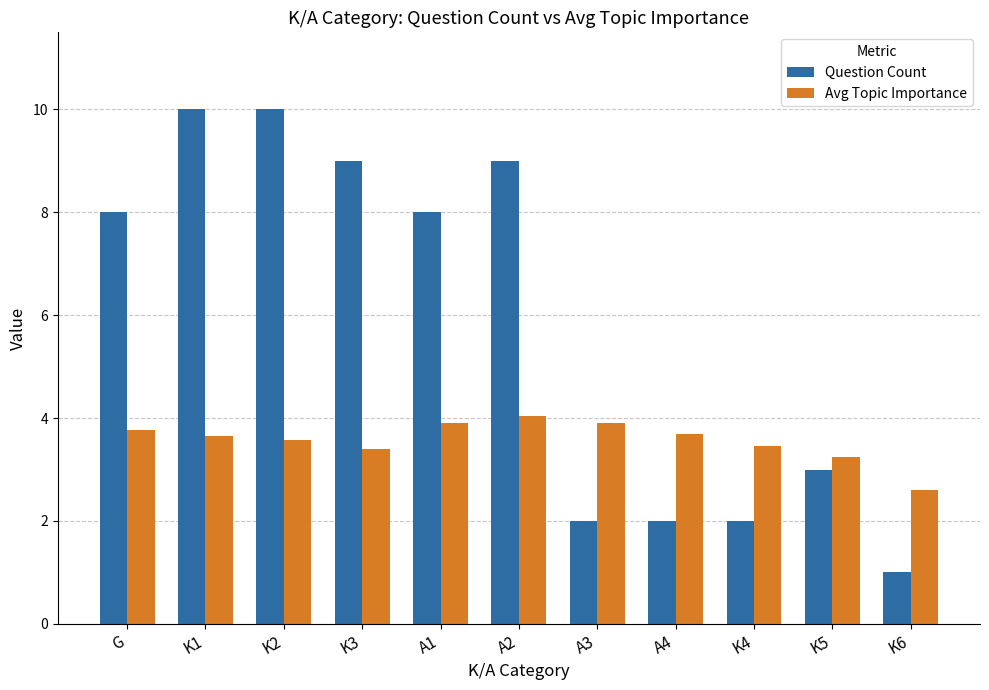

Rank the series at K5 from highest to lowest value.

Avg Topic Importance, Question Count